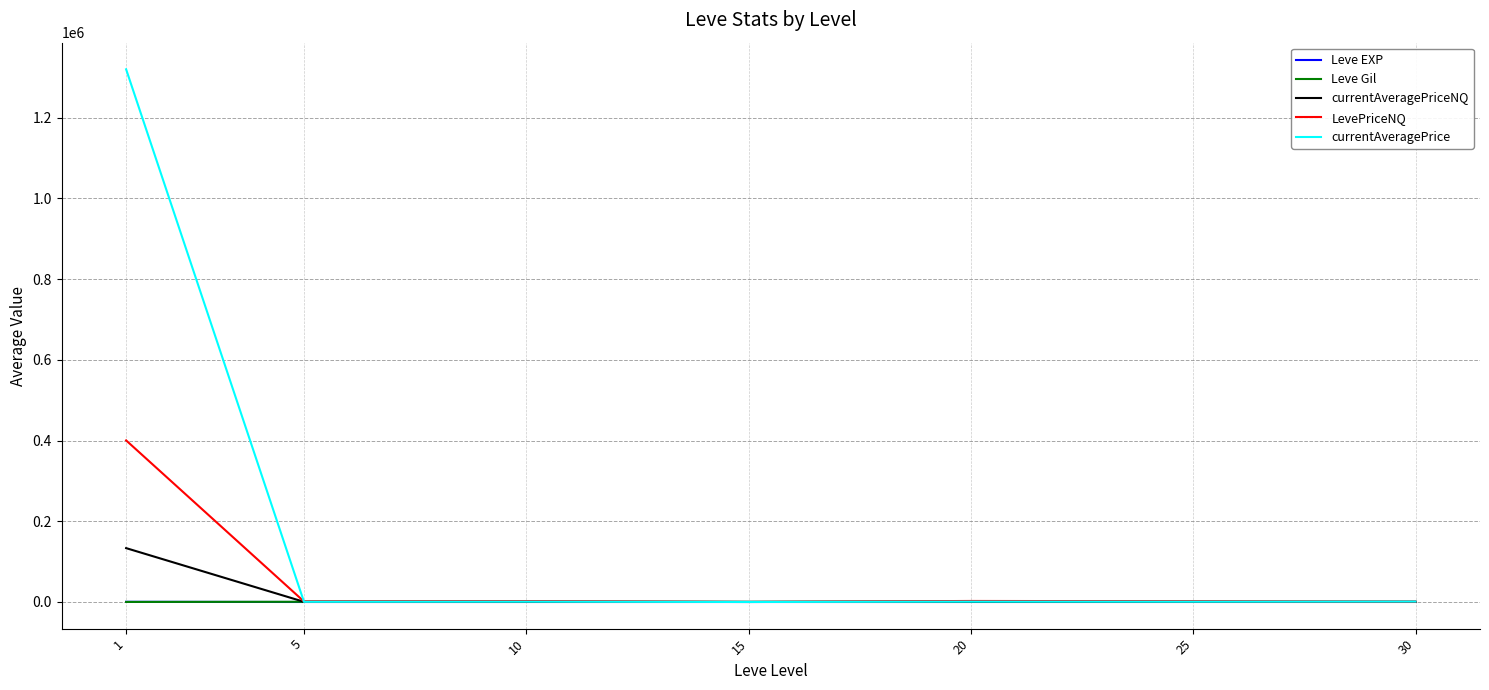

Is it true that currentAveragePriceNQ equals 318.4 at 30?

True